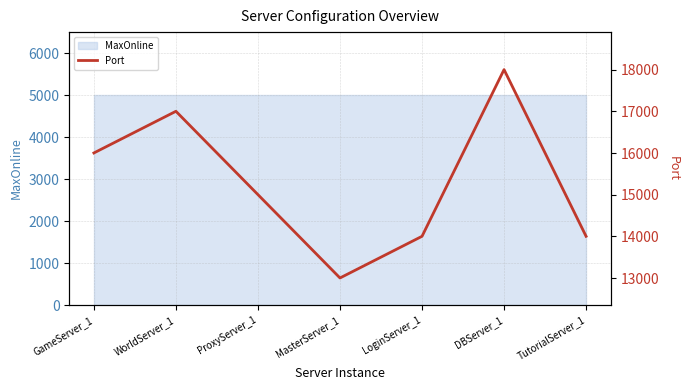

How many interior local peaks (higher than both neighbors) does the data have?

2